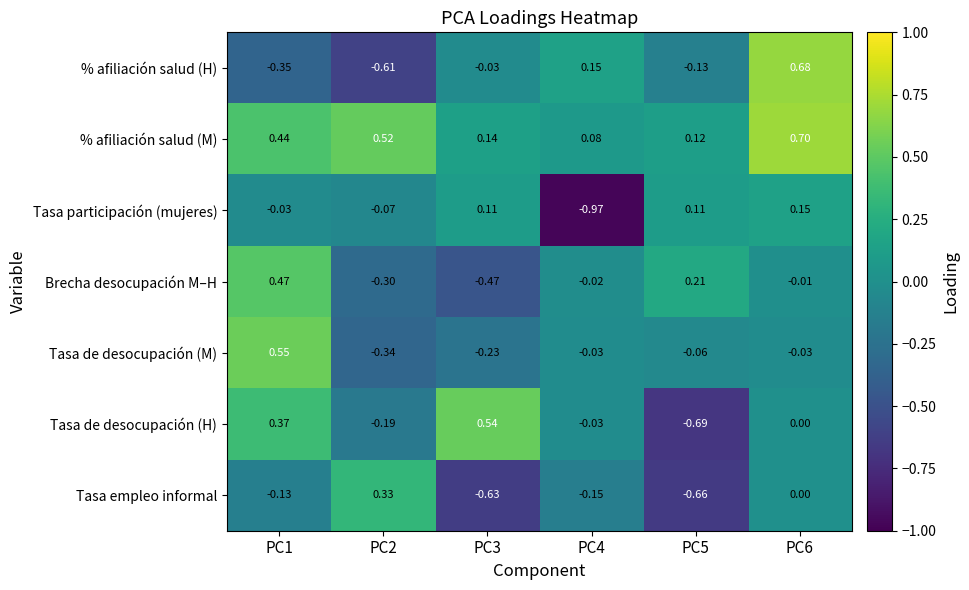

How many data points in Tasa participación (mujeres) are less than 0?

3